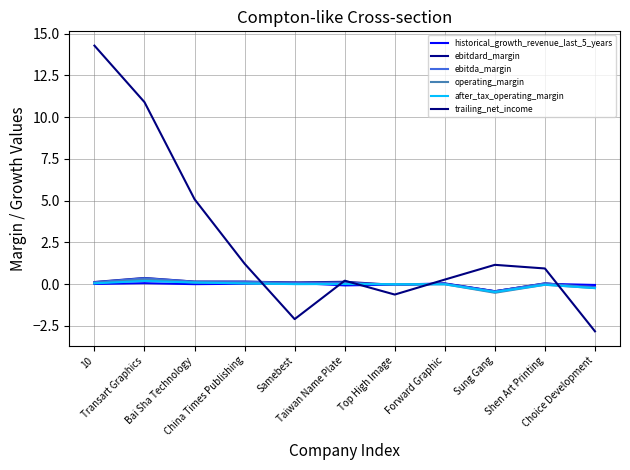

How many lines are shown in the chart?

6